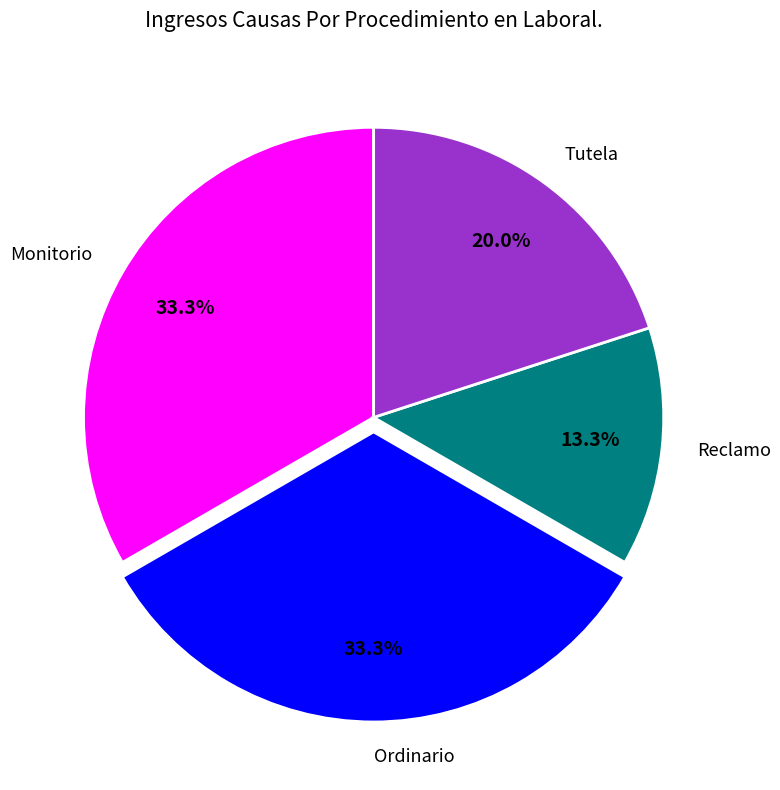

Count the number of slices in the pie.

4